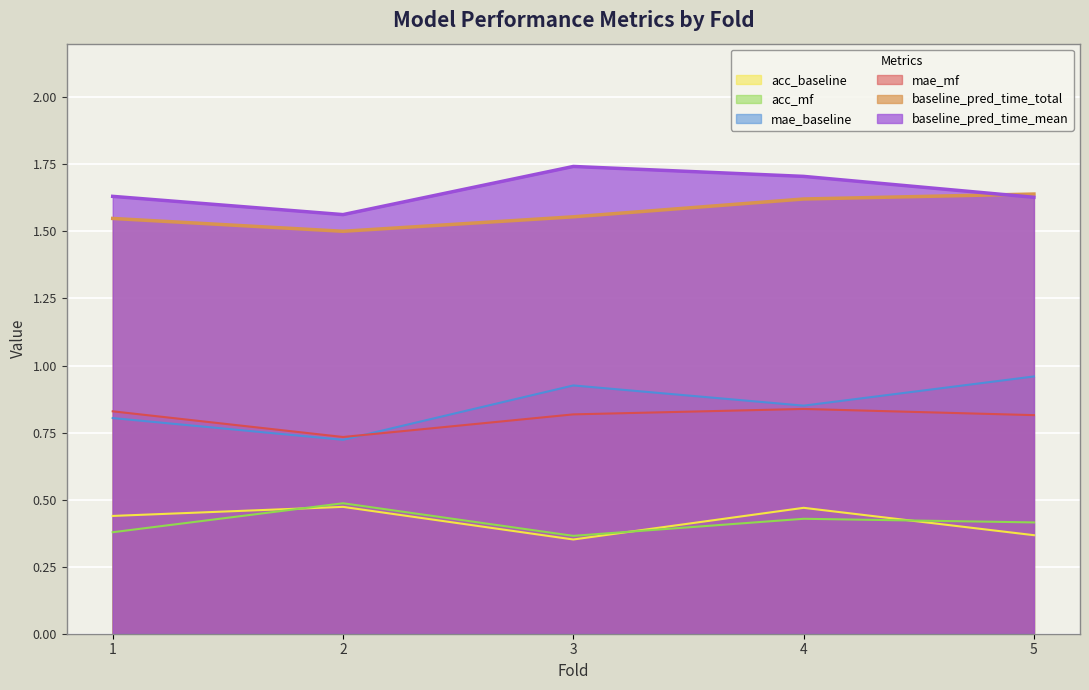

At which category is the sum across all series the highest?

4